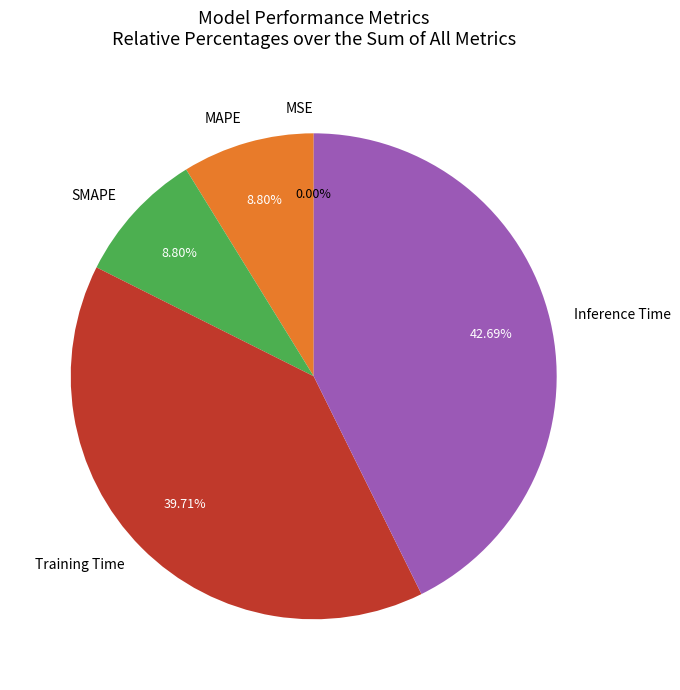

What portion of the pie excludes Inference Time?

57.3%